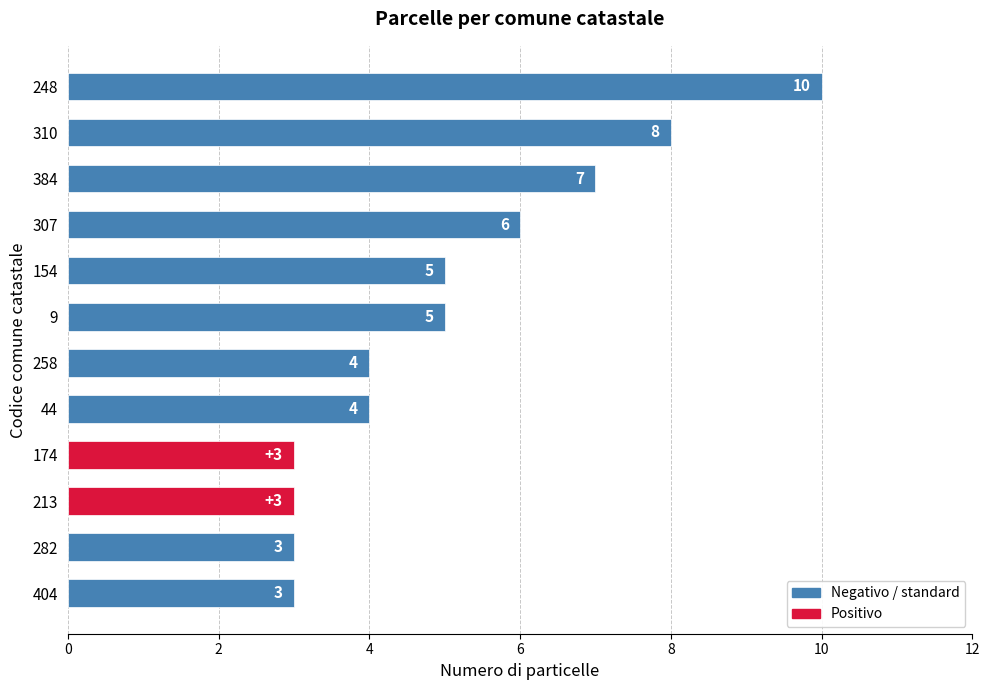

What is the greatest value displayed?

10